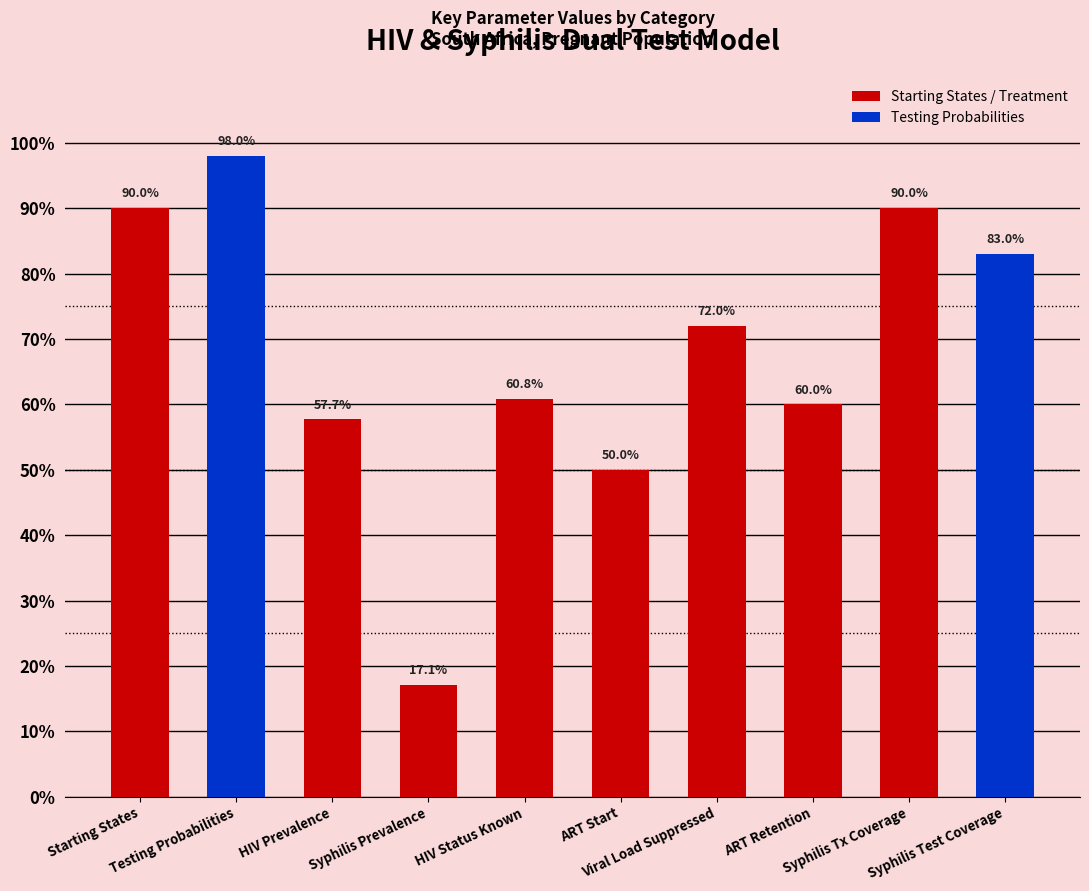

True or false: the data shows 1.0 at Testing Probabilities.

True